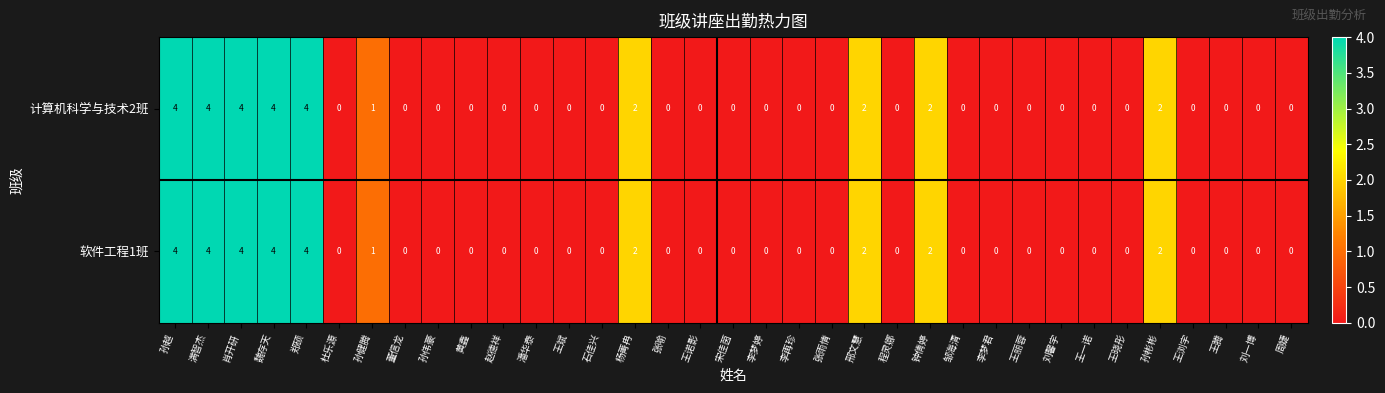

What is the total value across all series at 肖开研?

8